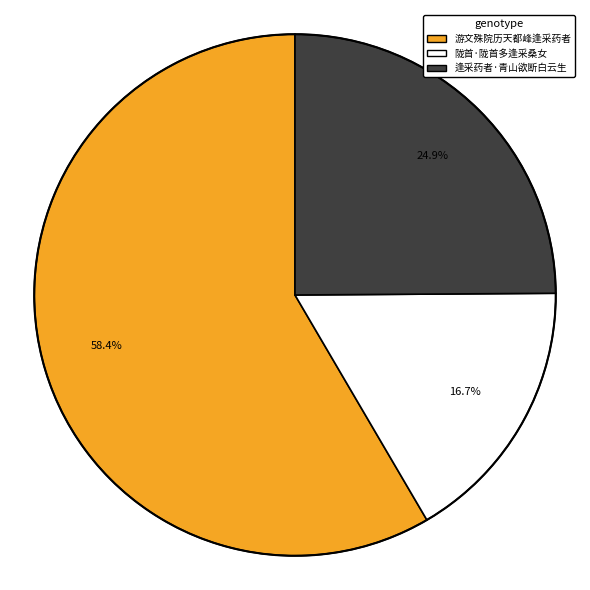

How many slices are in this pie chart?

3